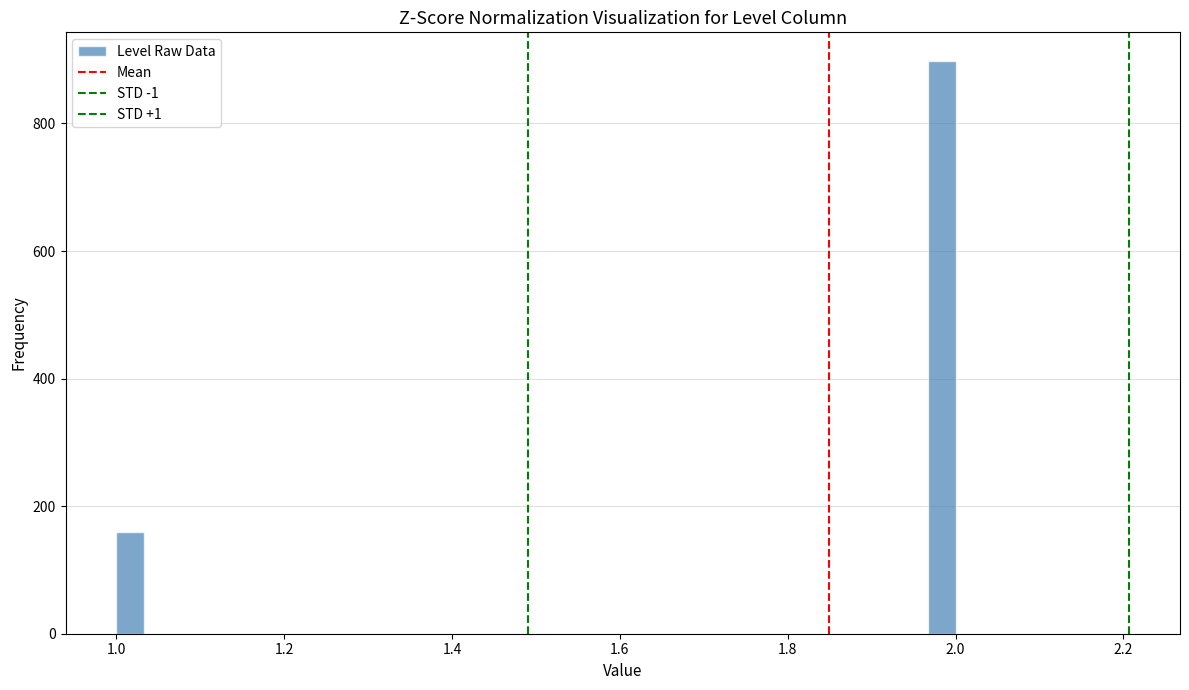

Read against the x-axis, roughly where is the centre of the tallest bar?

1.98